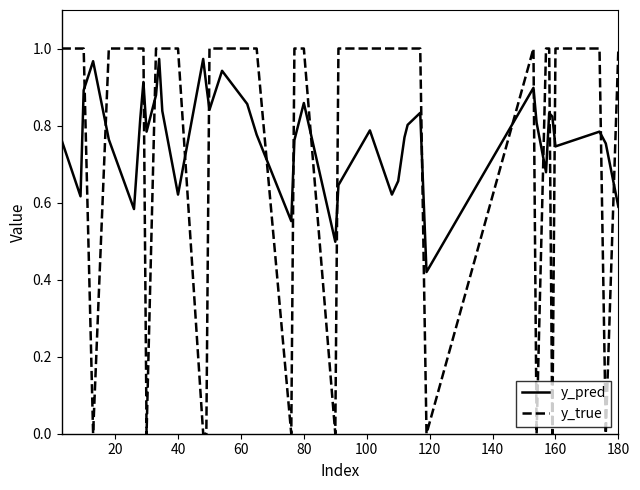

How many intersections are there between y_pred and y_true?

18